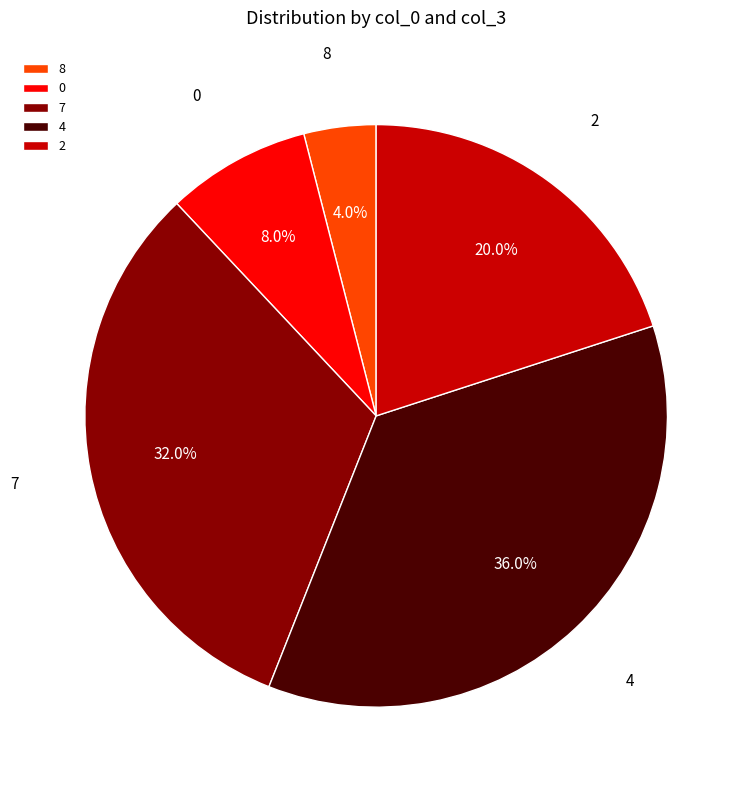

Which has a higher value, 0 or 2?

2